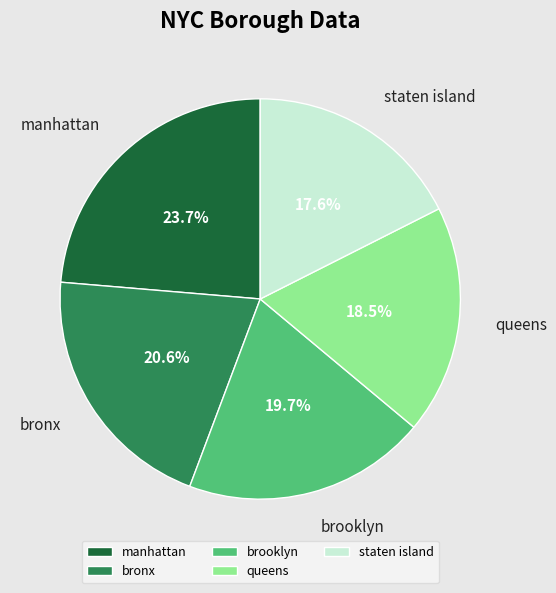

To the nearest percent, what is the difference between the largest and smallest slice percentages?

6%